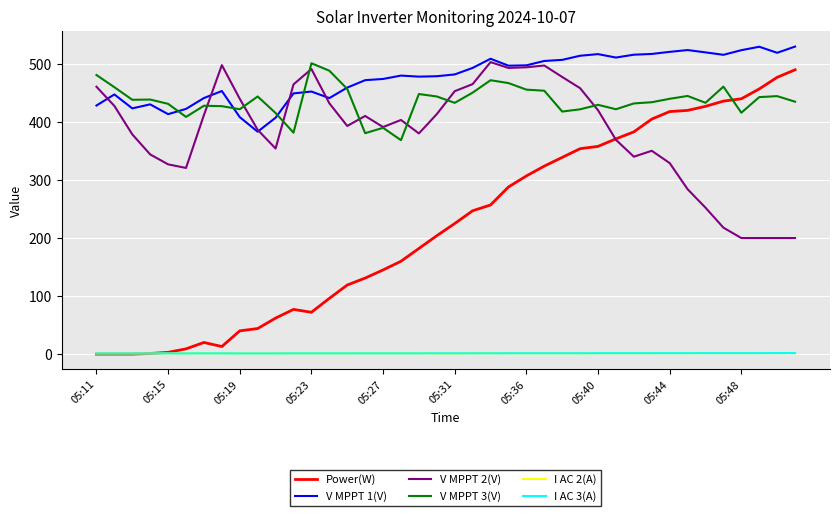

After their last crossing, which series has the higher values: V MPPT 3(V) or Power(W)?

Power(W)